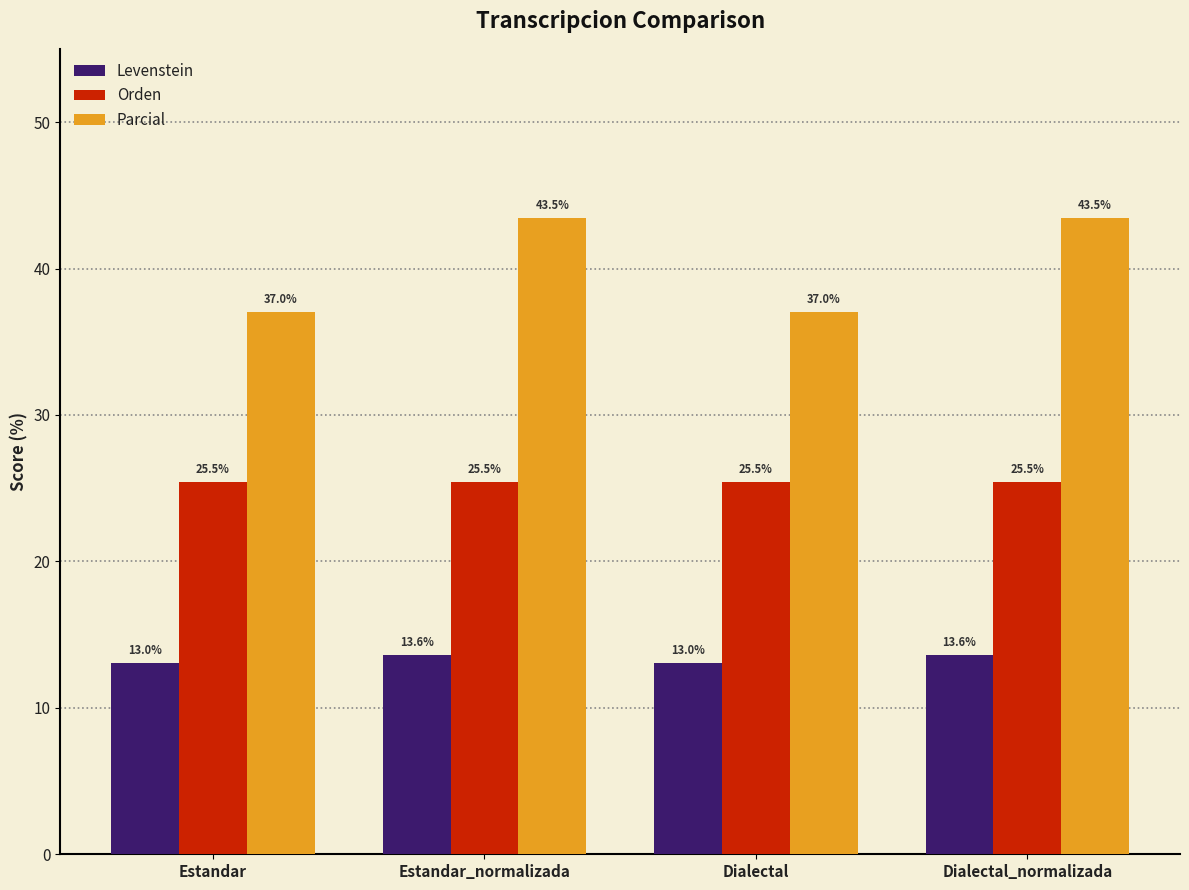

The value of Orden at Dialectal is 40.1. True or false?

False